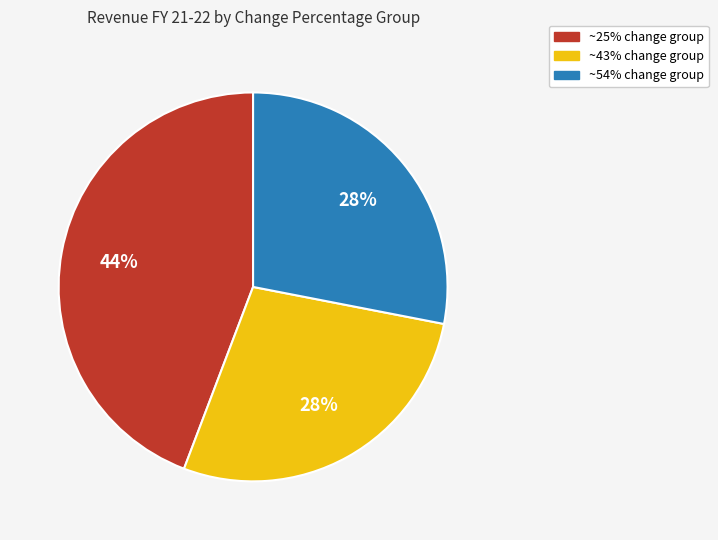

To the nearest percent, what is the average slice percentage?

33%